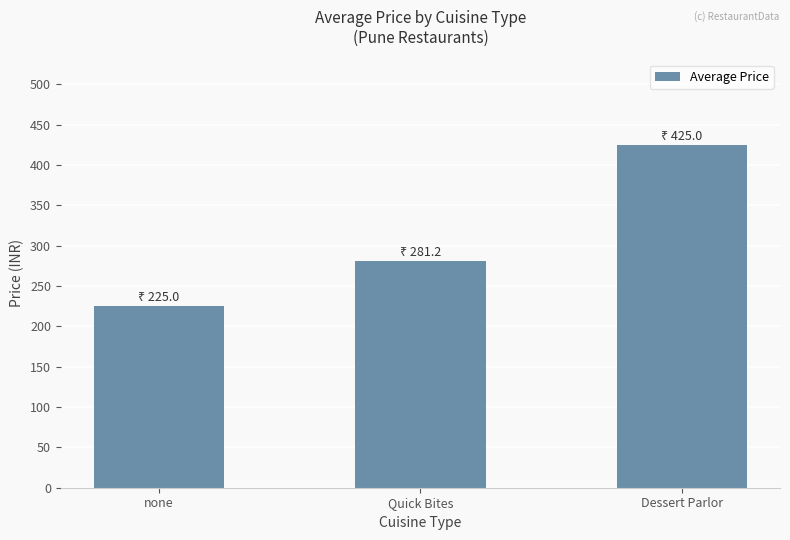

What is the difference between the values at none and Dessert Parlor?

200.0